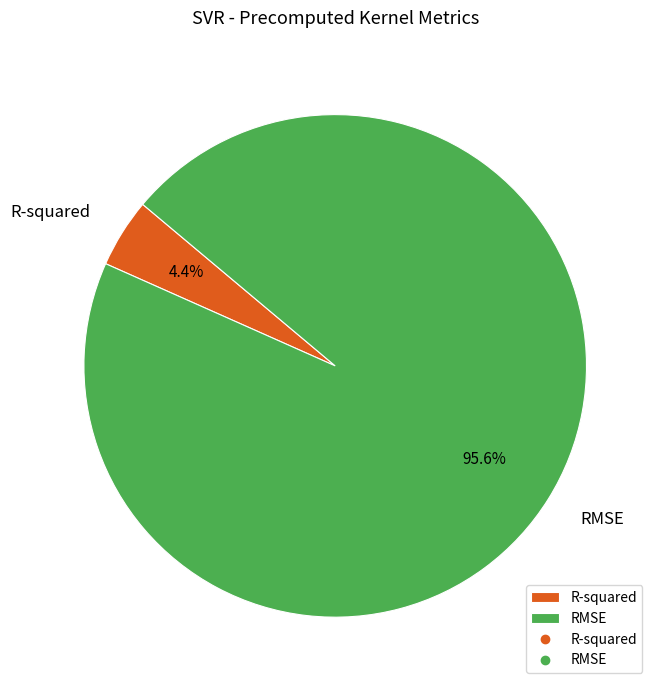

Between R-squared and RMSE, which is larger?

RMSE